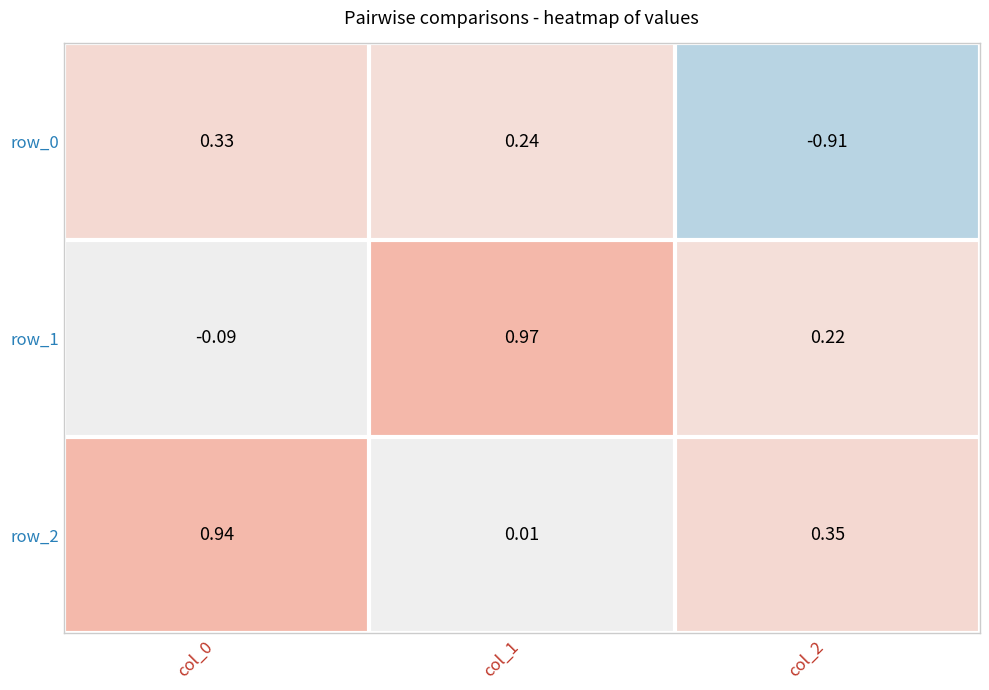

At how many categories does at least one series exceed 0?

3